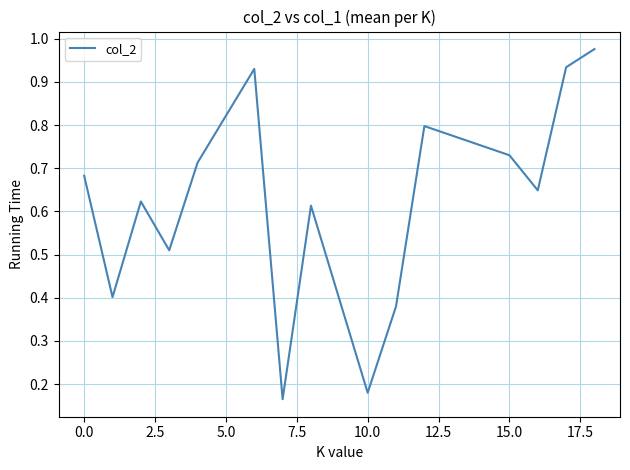

What is the difference between the maximum and minimum values?

0.8